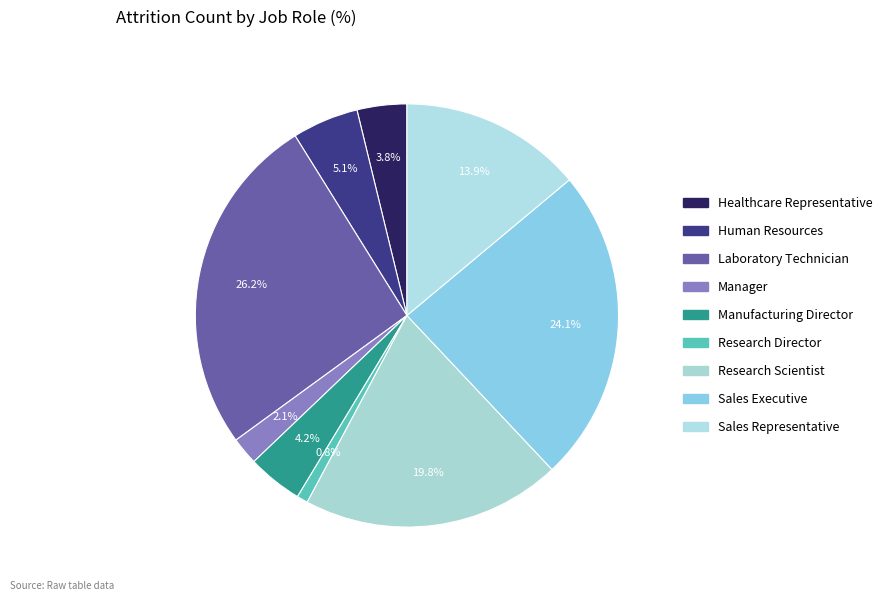

How many slices are in this pie chart?

9